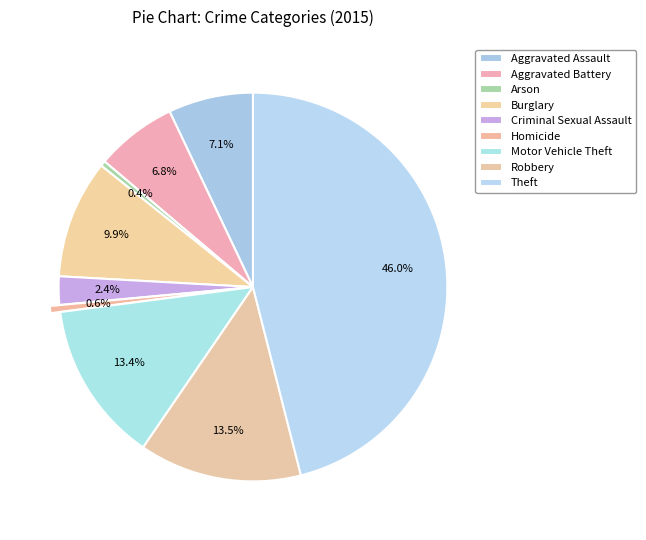

Rank the categories by value from lowest to highest.

Arson, Homicide, Criminal Sexual Assault, Aggravated Battery, Aggravated Assault, Burglary, Motor Vehicle Theft, Robbery, Theft